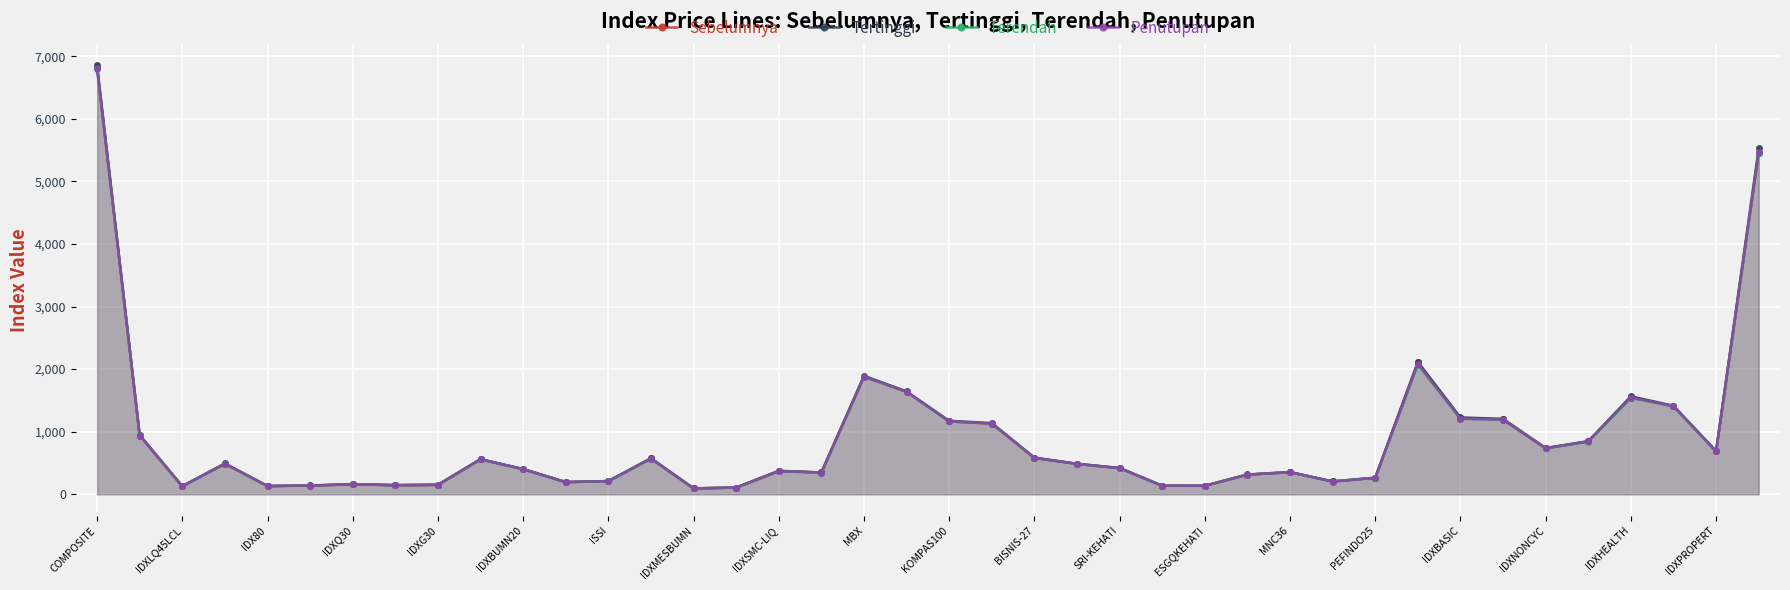

What is the value of the Terendah point at the 37th from the left?

1538.1